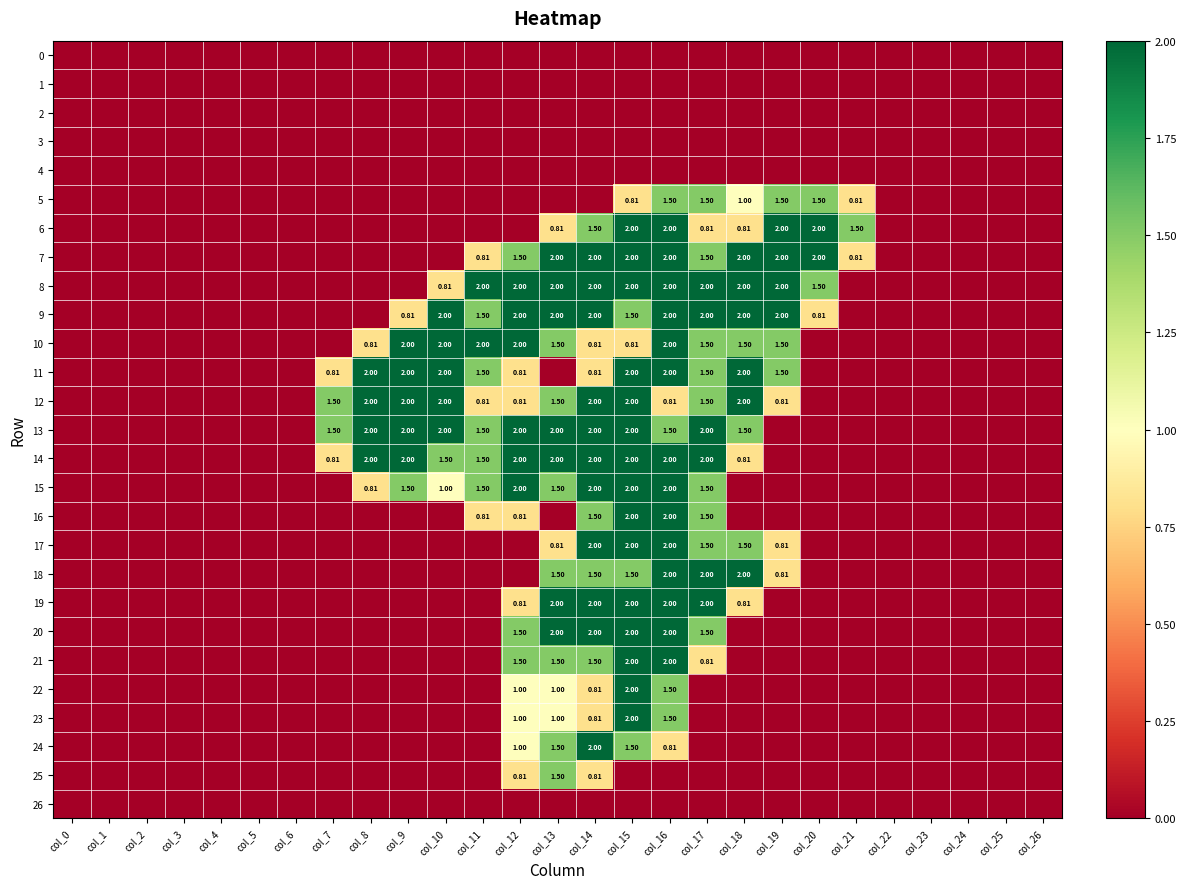

What is the difference between the maximum and minimum values in the 10 series?

2.0